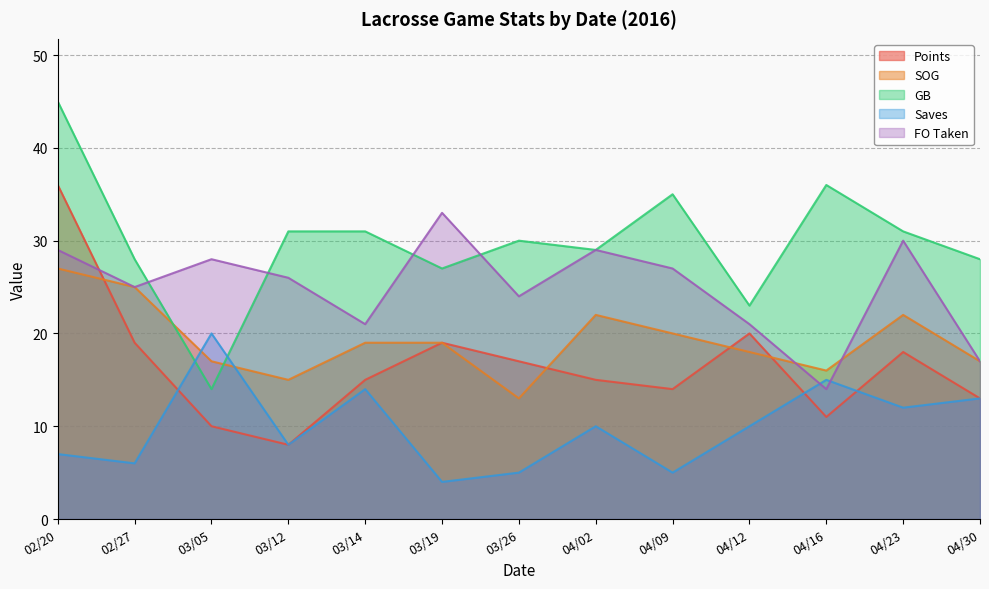

Between which two adjacent categories do FO Taken and Saves first intersect?

04/12 and 04/16